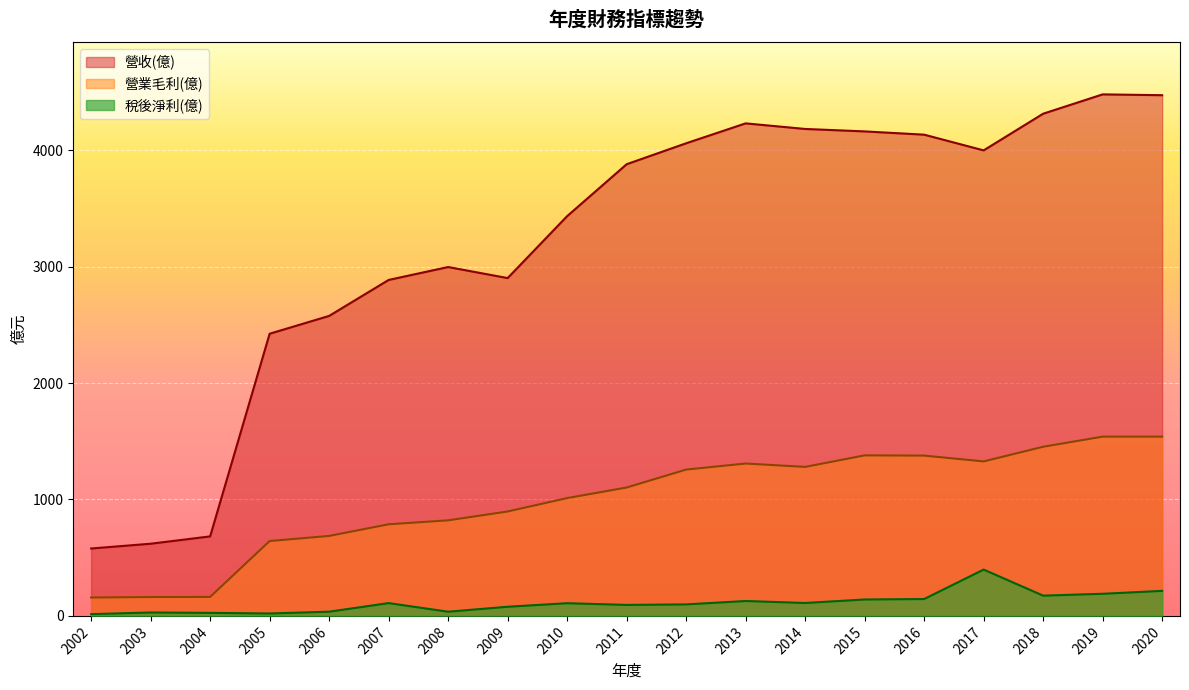

True or false: 稅後淨利(億) and 營業毛利(億) cross at least once.

False